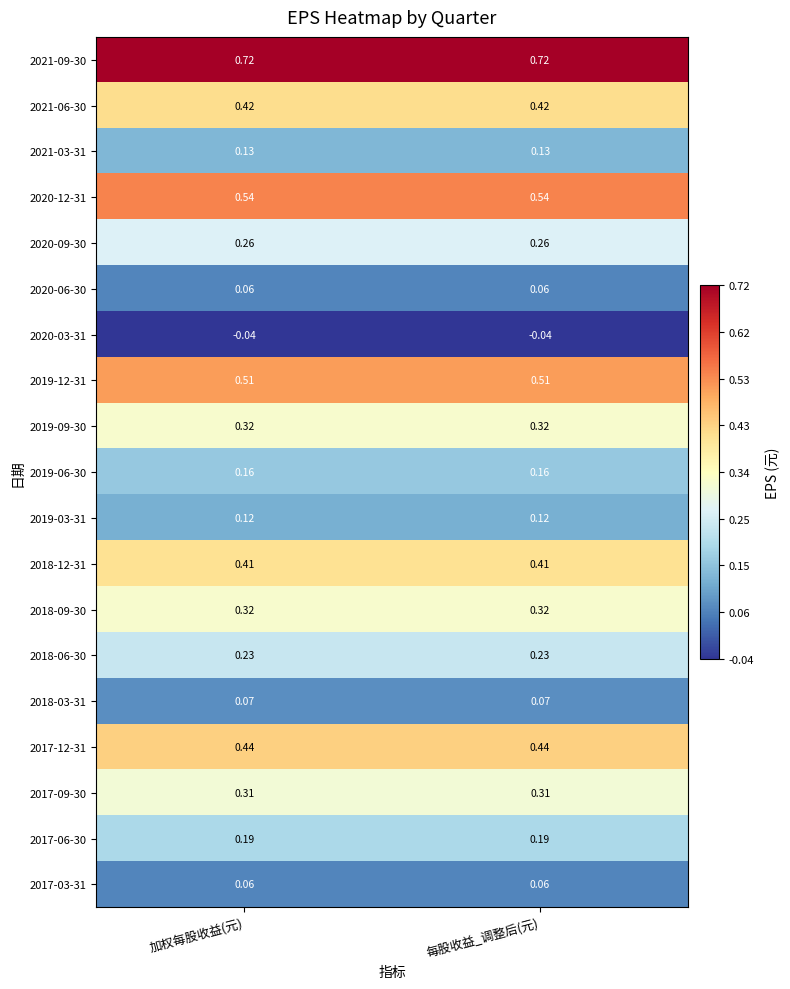

How many data points does each series have?

2